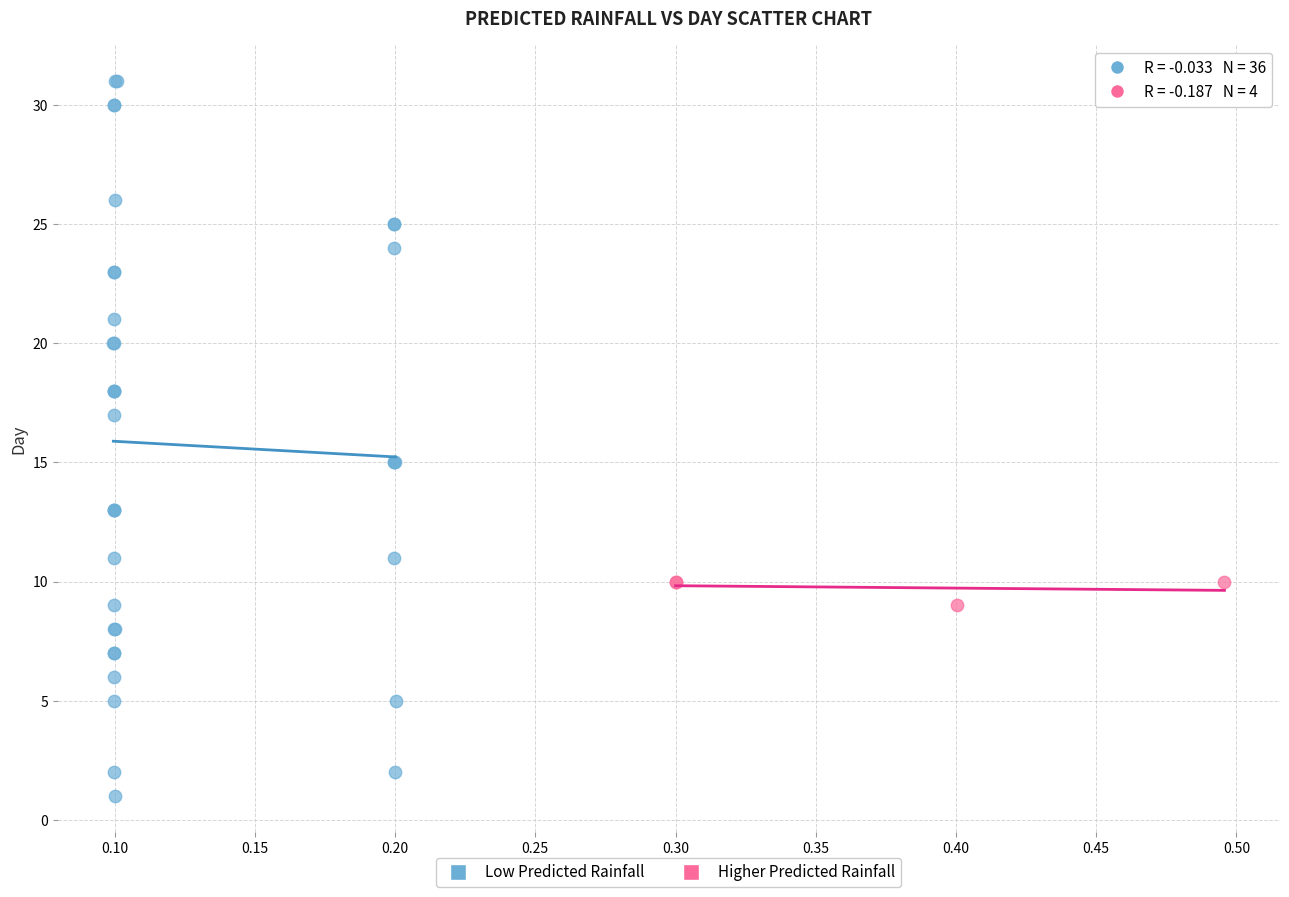

Which series contains the highest Y value?

Low Predicted Rainfall